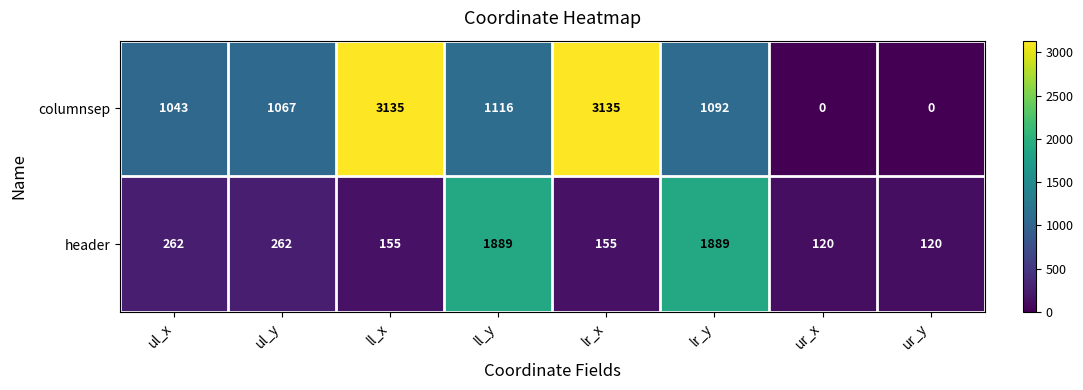

Which series has the widest spread of values?

columnsep